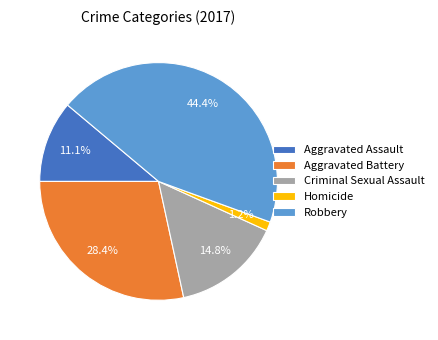

True or false: Criminal Sexual Assault accounts for 27% of the total.

False